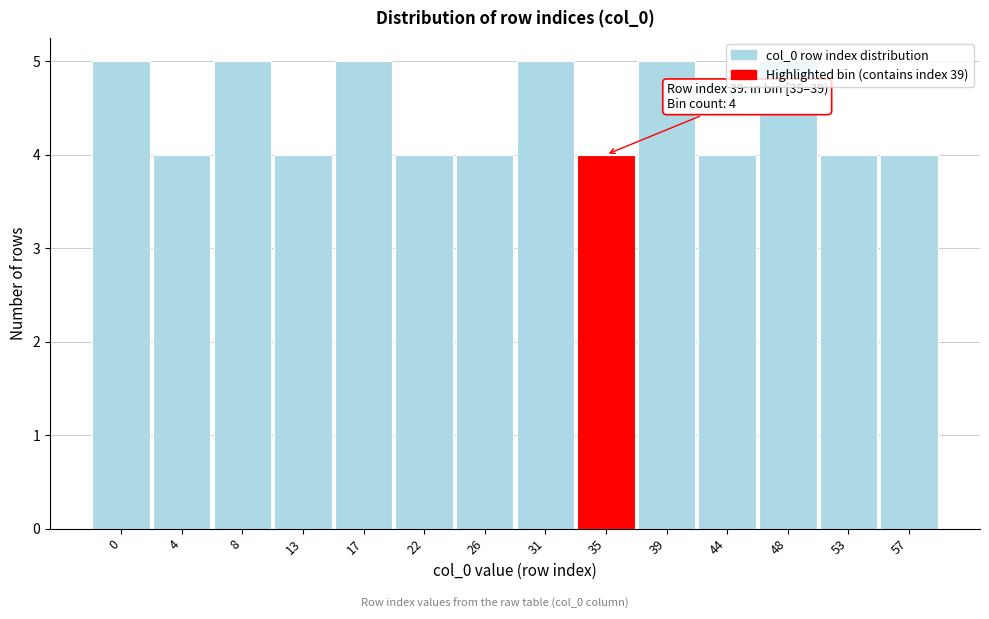

What is the sum of all values?

62